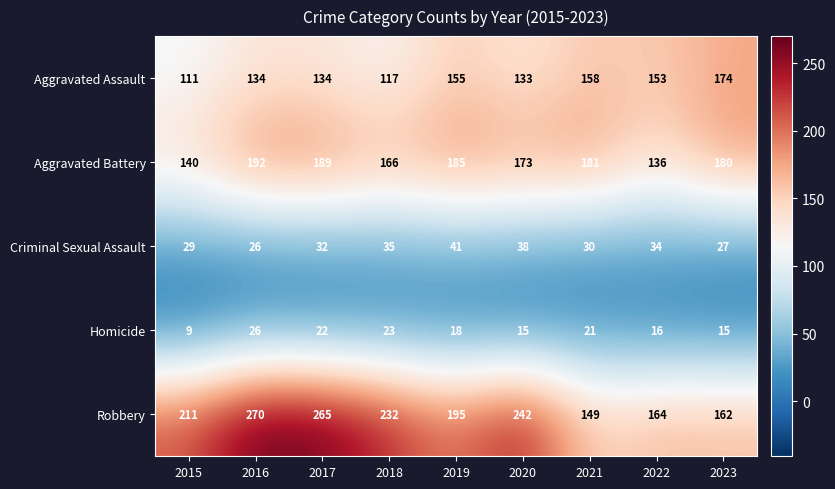

What is the total value across all series at 2020?

601